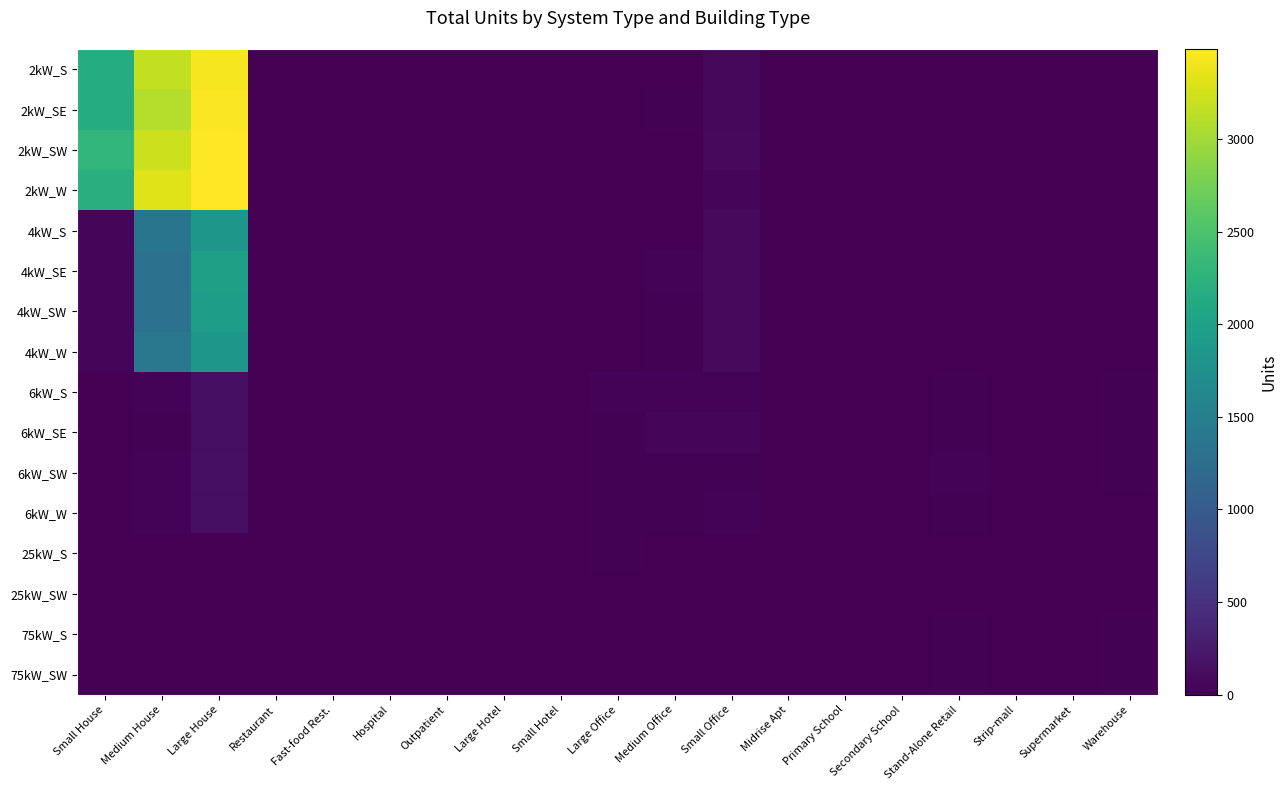

Count the number of categories in the chart.

19